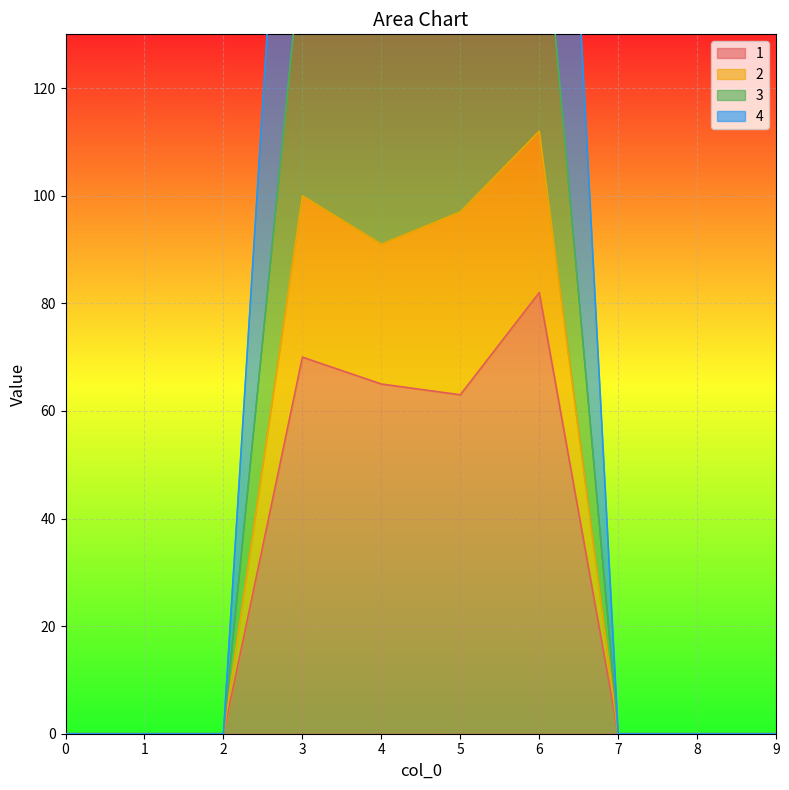

Where is the first local maximum for 2?

3